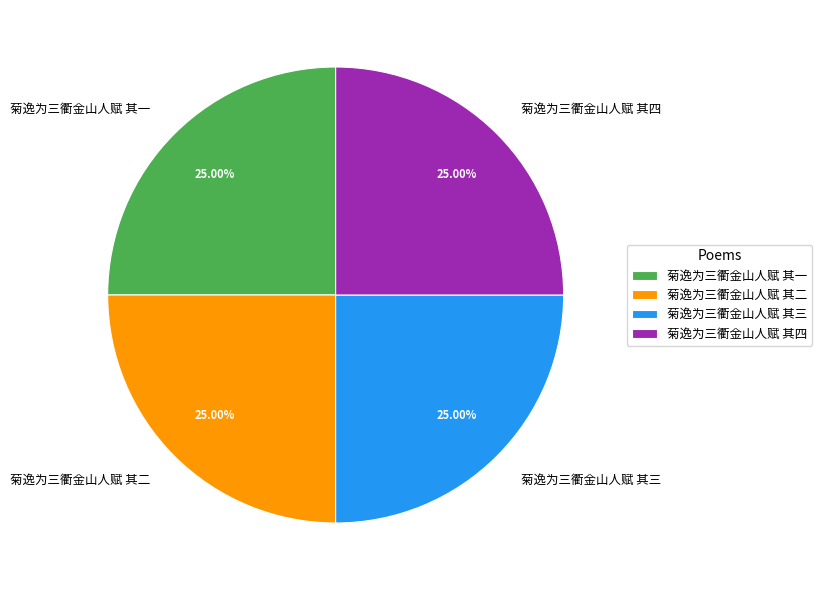

Count the number of slices in the pie.

4